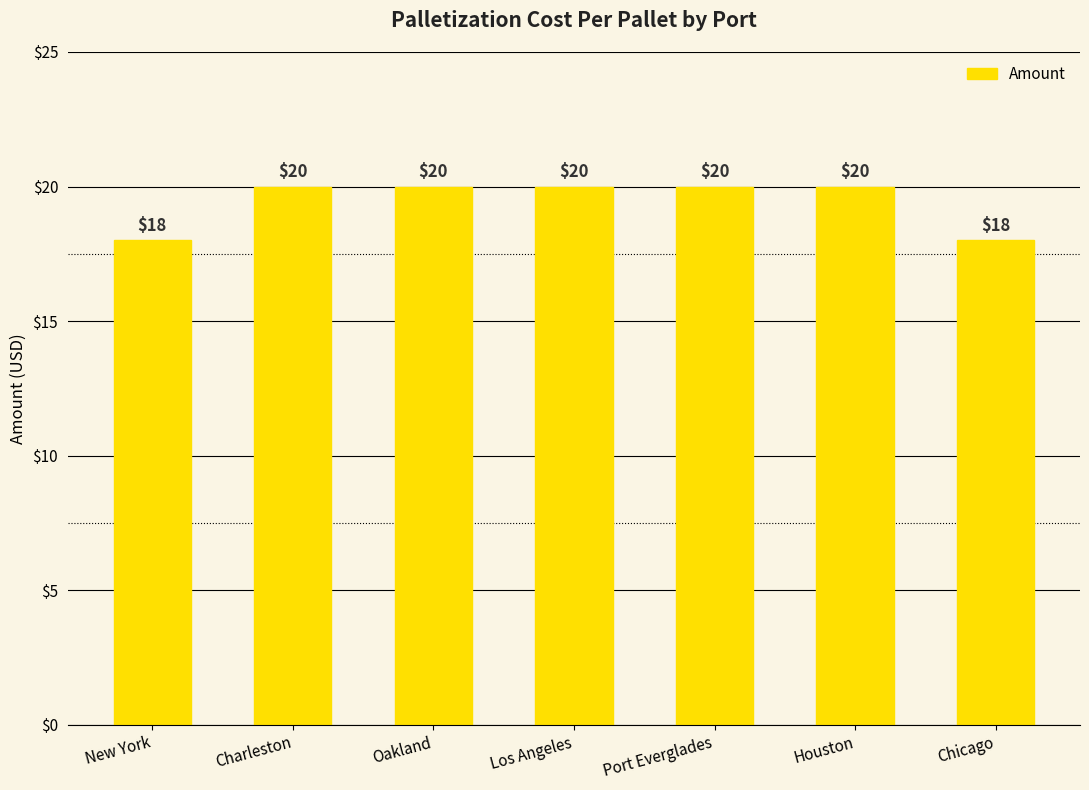

How many values are between 18 and 20?

7